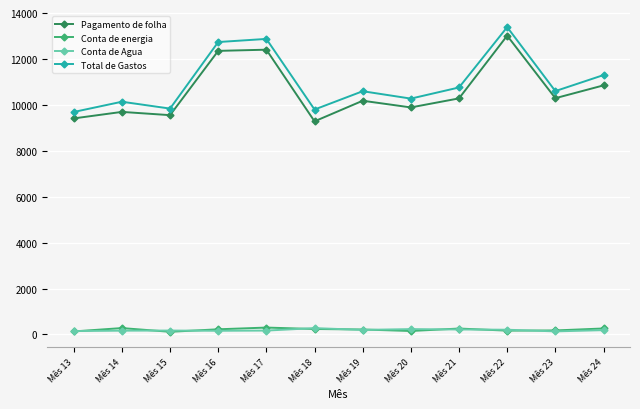

What is the maximum value shown in the chart?

13386